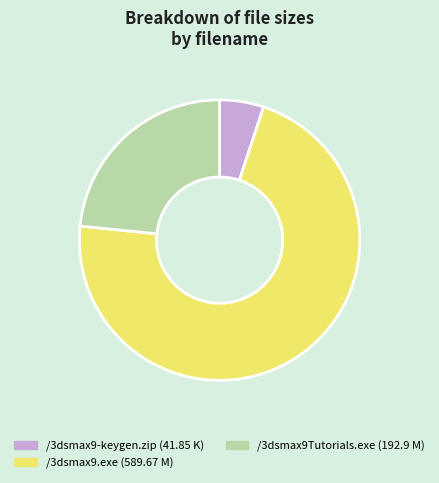

Which slice is the smallest?

/3dsmax9-keygen.zip